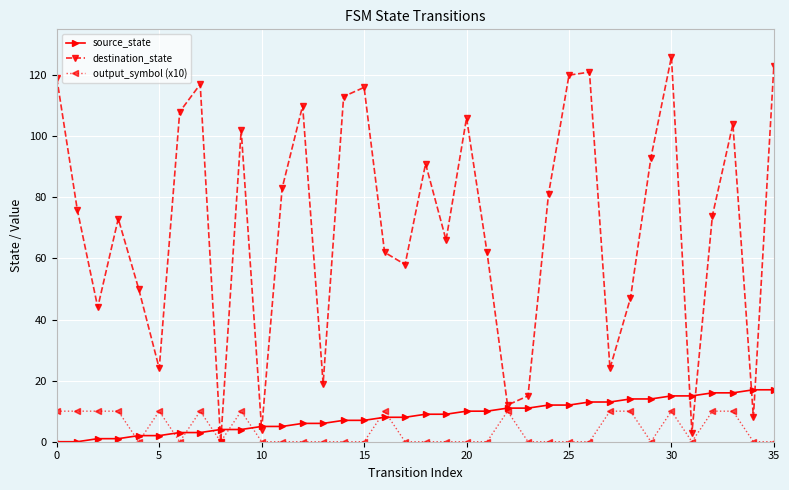

How many lines are shown in the chart?

3